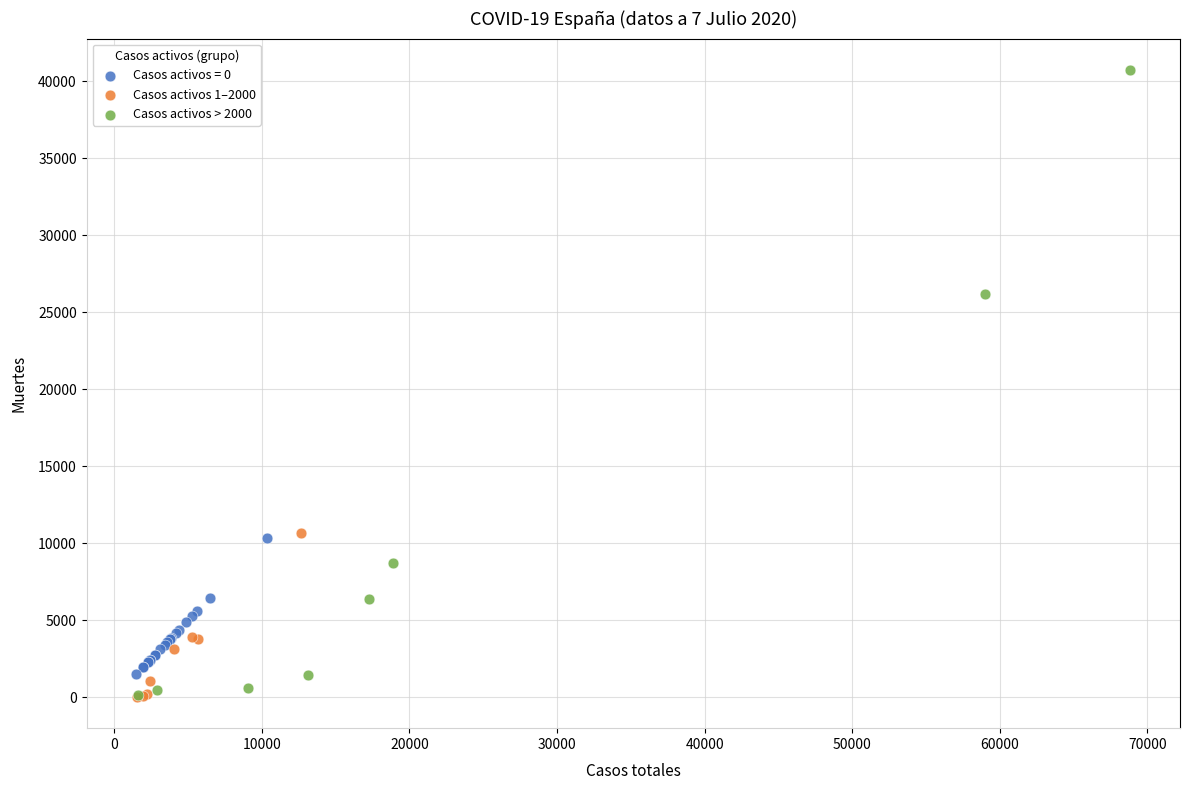

Which series reaches the maximum Y coordinate?

Casos activos > 2000